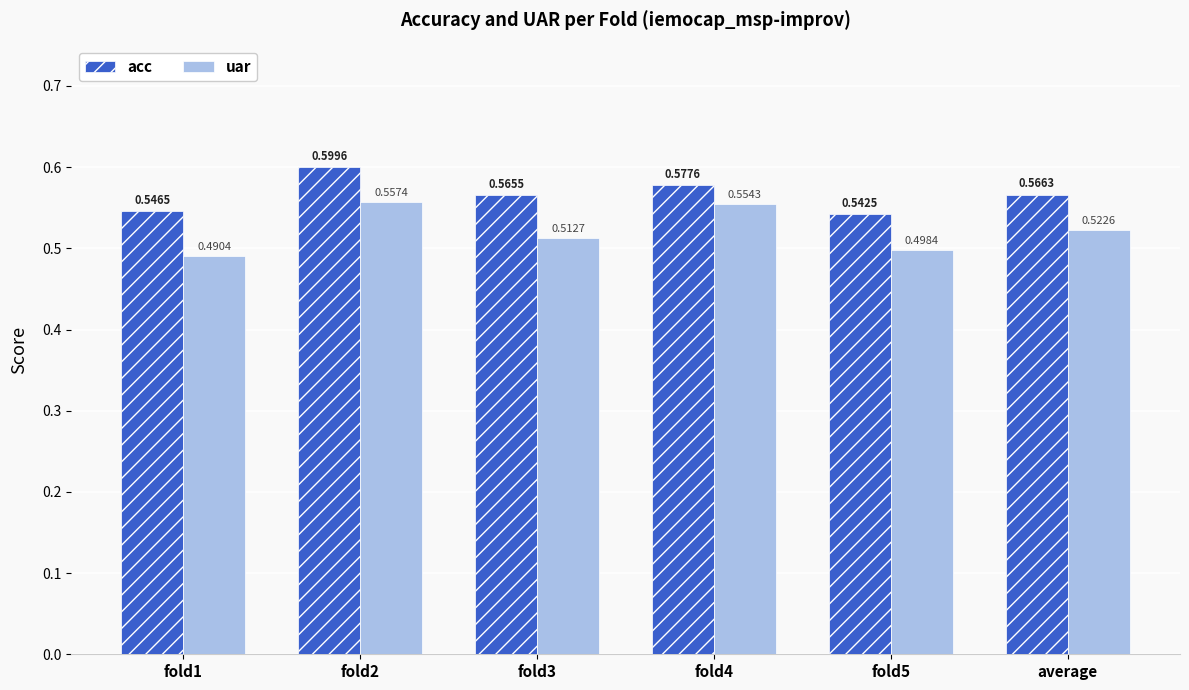

How many groups of bars are there?

6